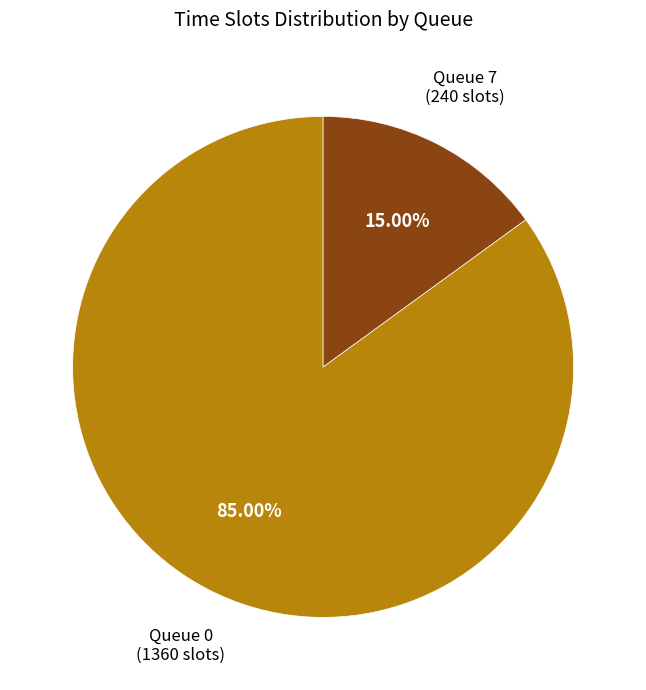

Does any single category account for the majority?

Yes